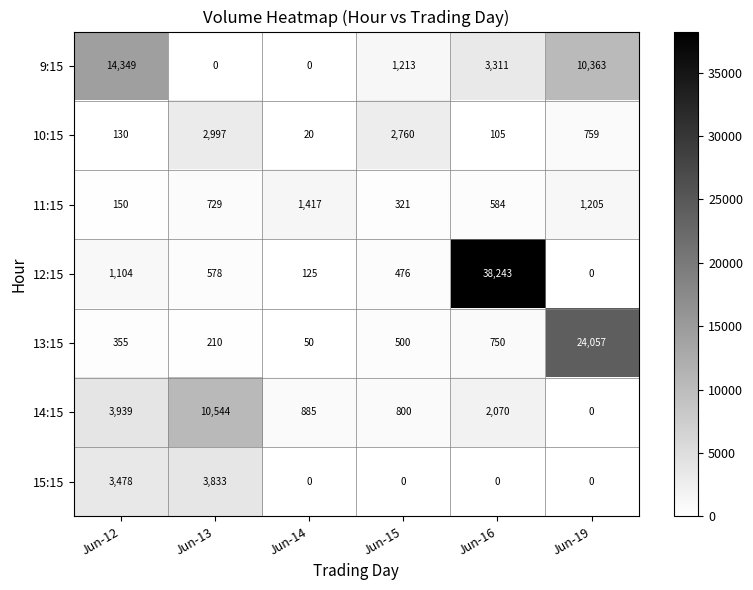

Which series has the largest total across all categories?

12:15